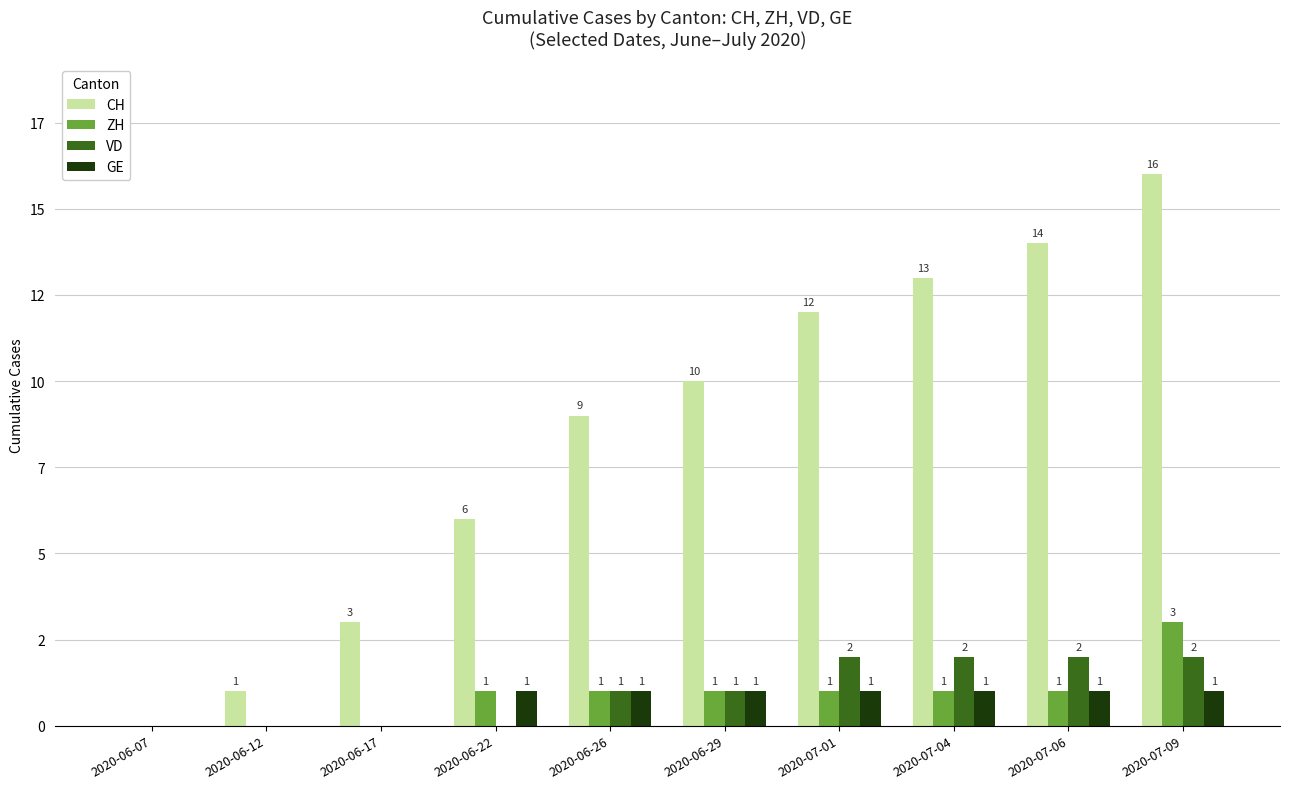

Reading left to right, extract all data points from this chart.

CH: 2020-06-07=0	2020-06-12=1	2020-06-17=3	2020-06-22=6	2020-06-26=9	2020-06-29=10	2020-07-01=12	2020-07-04=13	2020-07-06=14	2020-07-09=16
ZH: 2020-06-07=0	2020-06-12=0	2020-06-17=0	2020-06-22=1	2020-06-26=1	2020-06-29=1	2020-07-01=1	2020-07-04=1	2020-07-06=1	2020-07-09=3
VD: 2020-06-07=0	2020-06-12=0	2020-06-17=0	2020-06-22=0	2020-06-26=1	2020-06-29=1	2020-07-01=2	2020-07-04=2	2020-07-06=2	2020-07-09=2
GE: 2020-06-07=0	2020-06-12=0	2020-06-17=0	2020-06-22=1	2020-06-26=1	2020-06-29=1	2020-07-01=1	2020-07-04=1	2020-07-06=1	2020-07-09=1